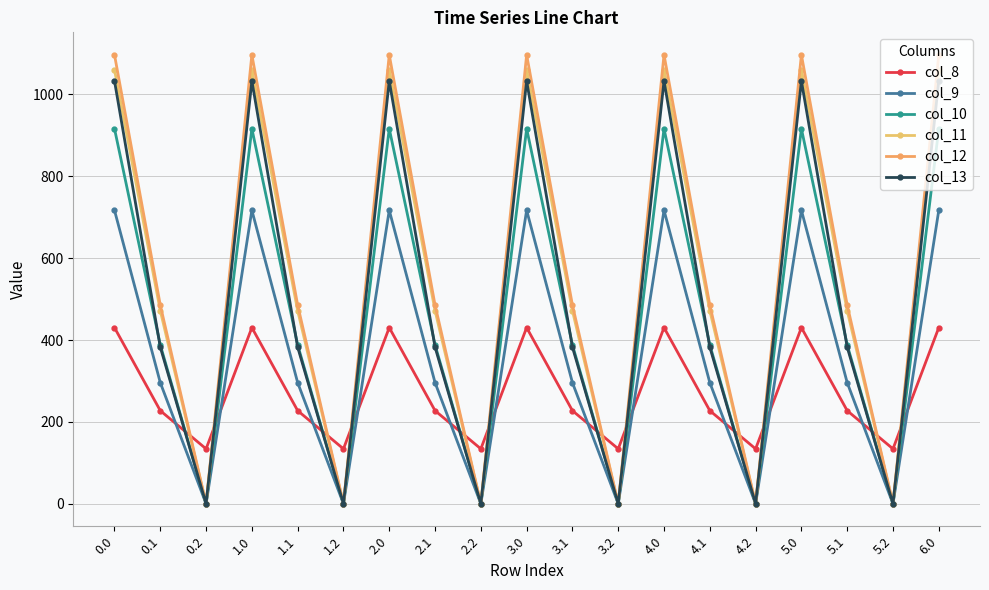

Read the col_11 value at 1.1.

471.7